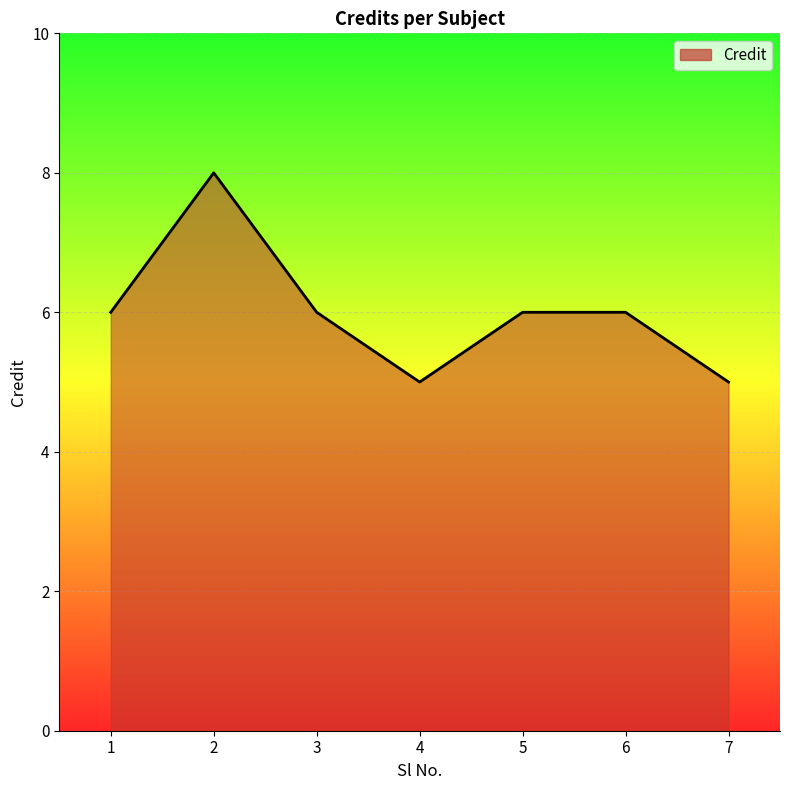

Count the number of data series in this chart.

1